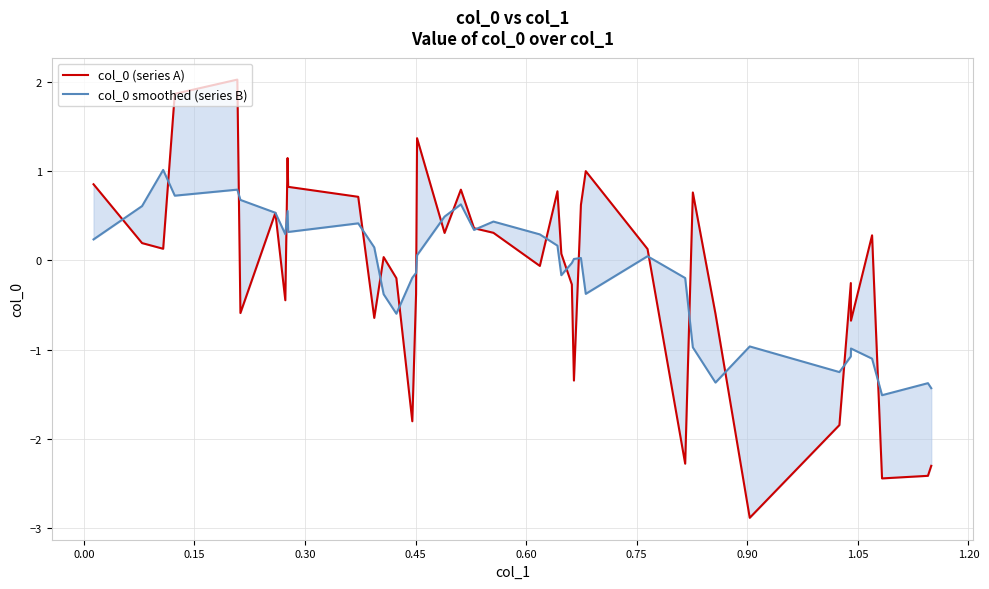

Reading right to left, what are all the values shown in this chart?

col_0 (series A): -2.3	-2.4	-2.4	0.3	-0.7	-0.3	-1.8	-2.9	-0.6	0.8	-2.3	0.1	1.0	0.6	-1.3	-0.3	0.1	0.8	-0.1	0.3	0.4	0.8	0.3	1.4	-0.4	-1.8	-0.2	0.0	-0.6	0.7	0.8	1.1	-0.4	0.5	-0.6	2.0	1.9	0.1	0.2	0.9
col_0 smoothed (series B): -1.4	-1.4	-1.5	-1.1	-1.0	-1.1	-1.3	-1.0	-1.4	-1.0	-0.2	0.0	-0.4	0.0	0.0	-0.0	-0.2	0.2	0.3	0.4	0.3	0.6	0.5	0.1	-0.1	-0.2	-0.6	-0.4	0.1	0.4	0.3	0.6	0.3	0.5	0.7	0.8	0.7	1.0	0.6	0.2